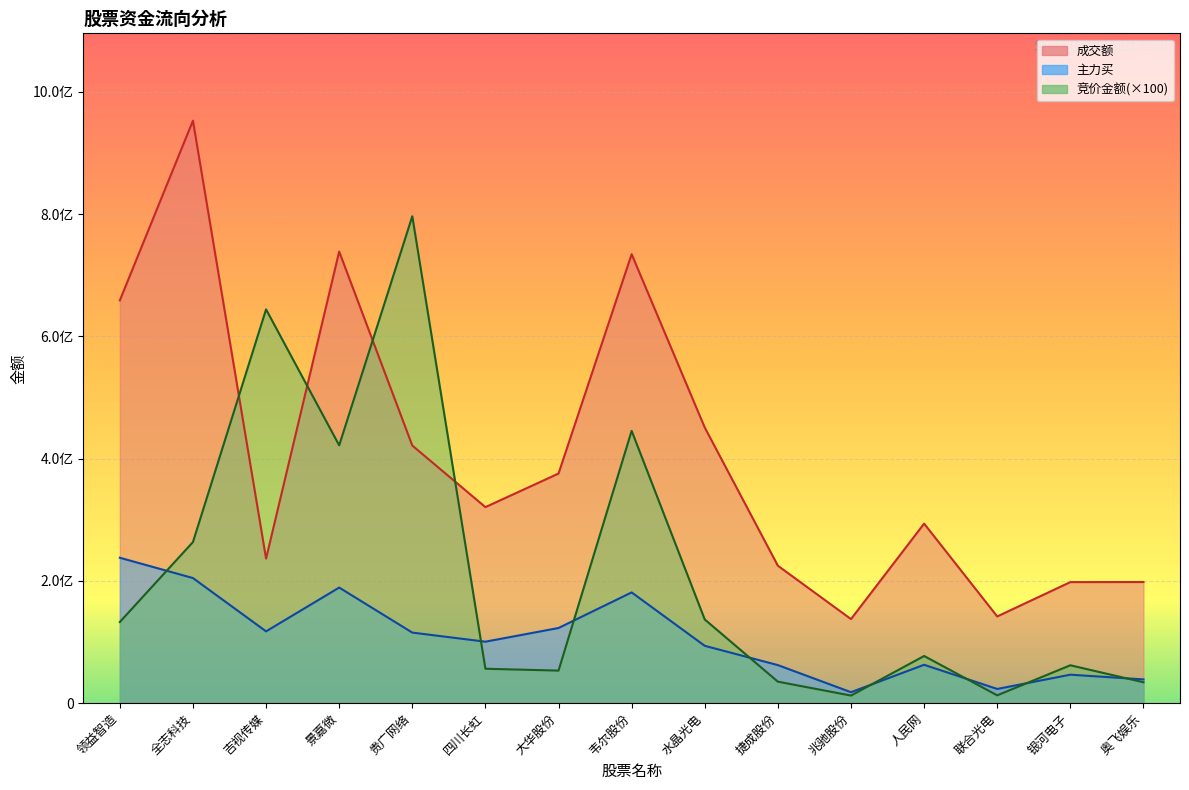

Which series has the largest total across all categories?

成交额